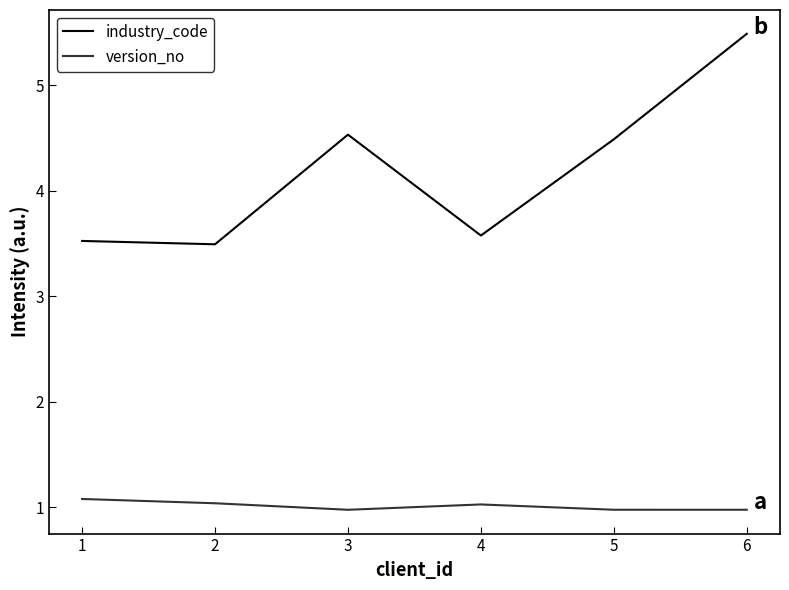

What is the sum of the version_no values at 2 and 4?

2.1